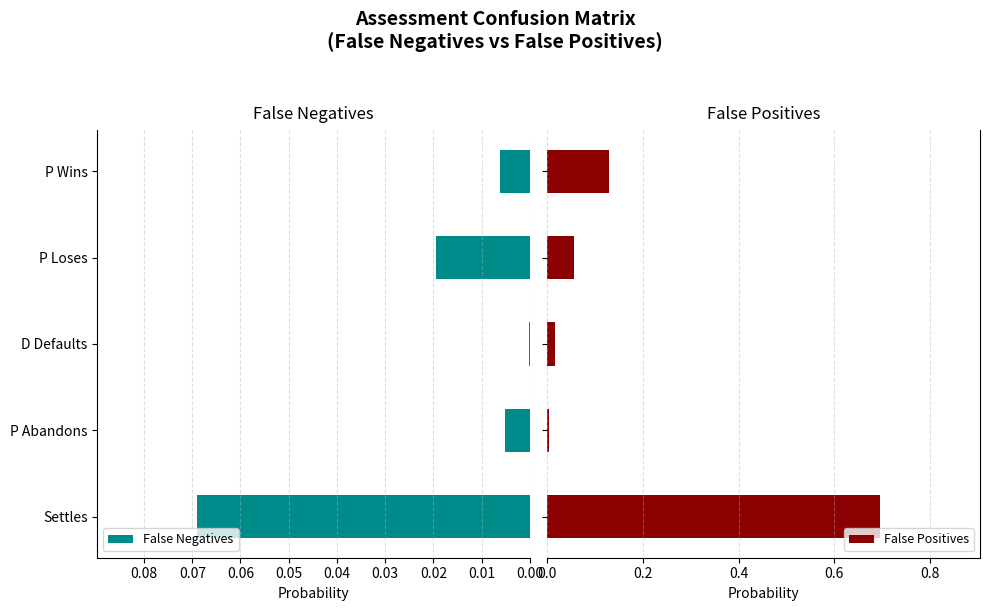

What is the sum of all False Positives values?

0.9